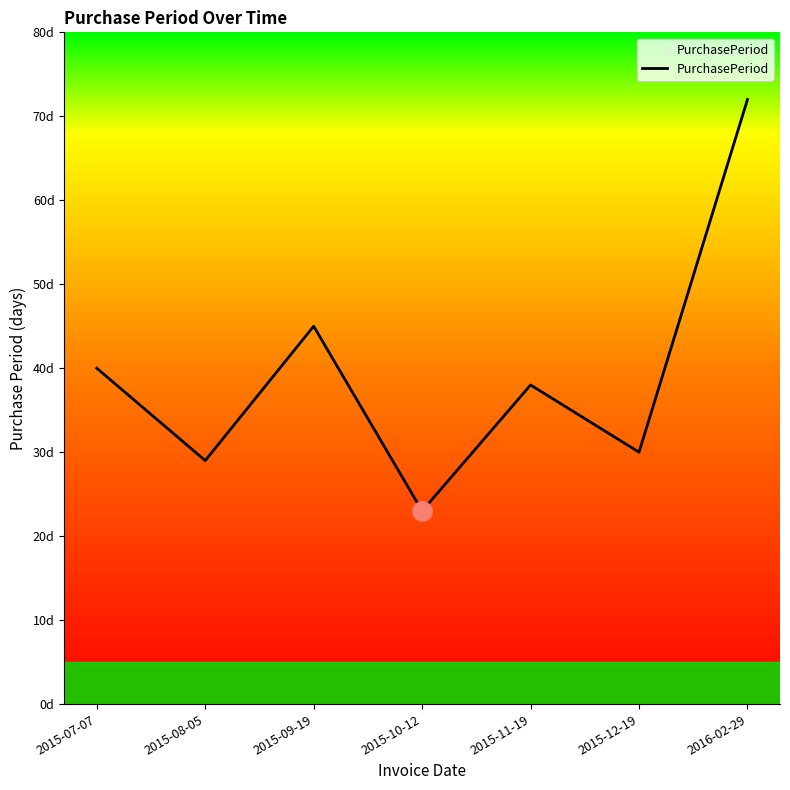

True or false: there are more than 2 points higher than both neighbors.

False